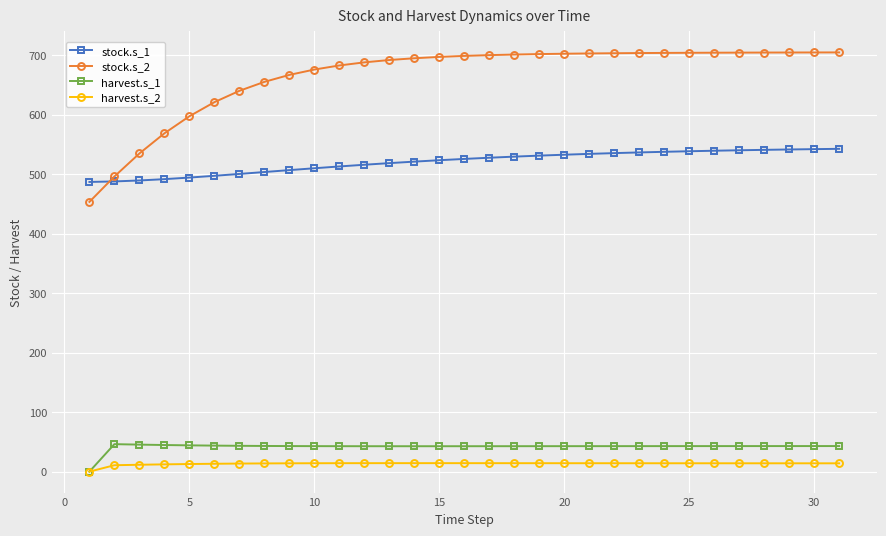

In harvest.s_1, how many points are lower than both neighbors (excluding endpoints)?

1